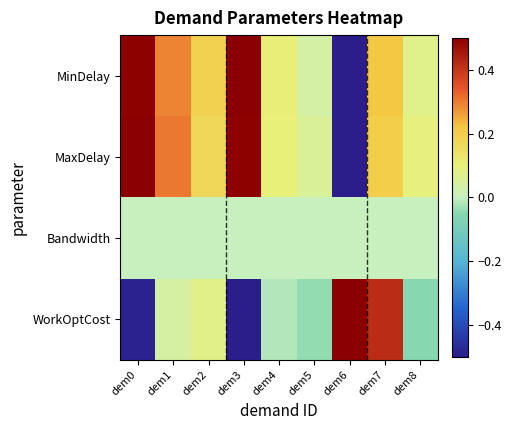

Reading right to left, transcribe all the data shown in this chart.

MinDelay: dem8=0.1	dem7=0.2	dem6=-0.5	dem5=0.0	dem4=0.1	dem3=0.5	dem2=0.2	dem1=0.3	dem0=0.5
MaxDelay: dem8=0.1	dem7=0.2	dem6=-0.5	dem5=0.1	dem4=0.1	dem3=0.5	dem2=0.2	dem1=0.3	dem0=0.5
Bandwidth: dem8=0.0	dem7=0.0	dem6=0.0	dem5=0.0	dem4=0.0	dem3=0.0	dem2=0.0	dem1=0.0	dem0=0.0
WorkOptCost: dem8=-0.1	dem7=0.4	dem6=0.5	dem5=-0.0	dem4=-0.0	dem3=-0.5	dem2=0.1	dem1=0.0	dem0=-0.5